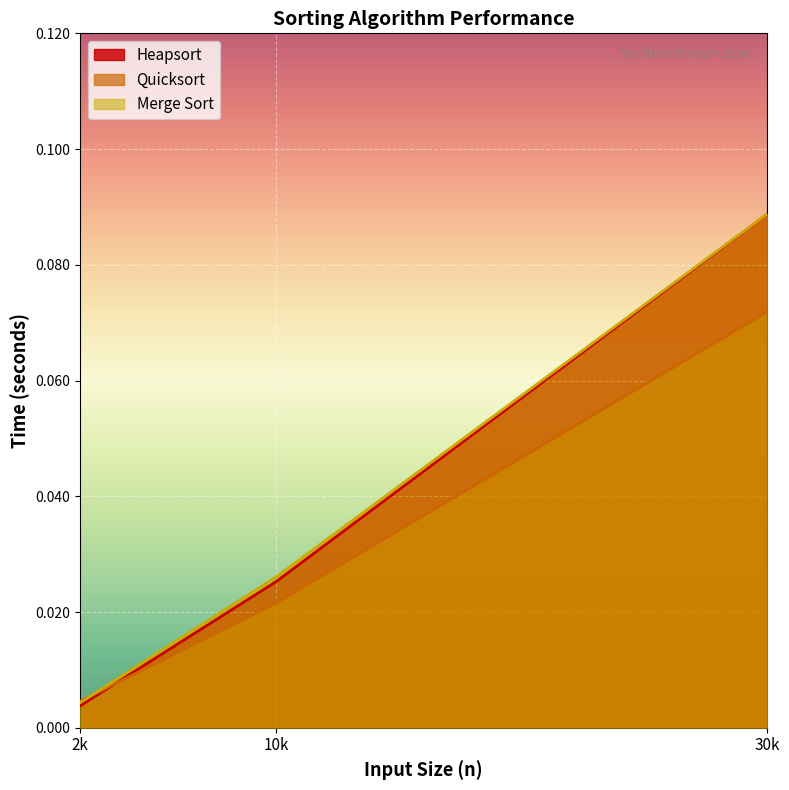

How many lines are shown in the chart?

3